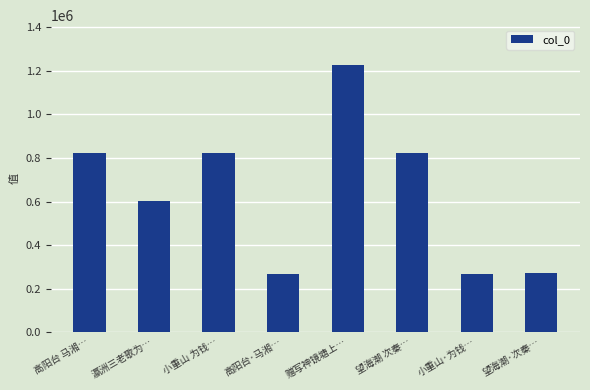

What is the smallest value displayed?

269359